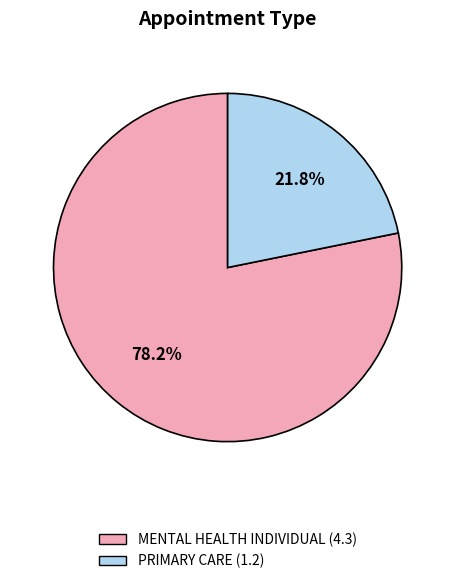

To the nearest percent, what is the difference between the largest and smallest slice percentages?

56%